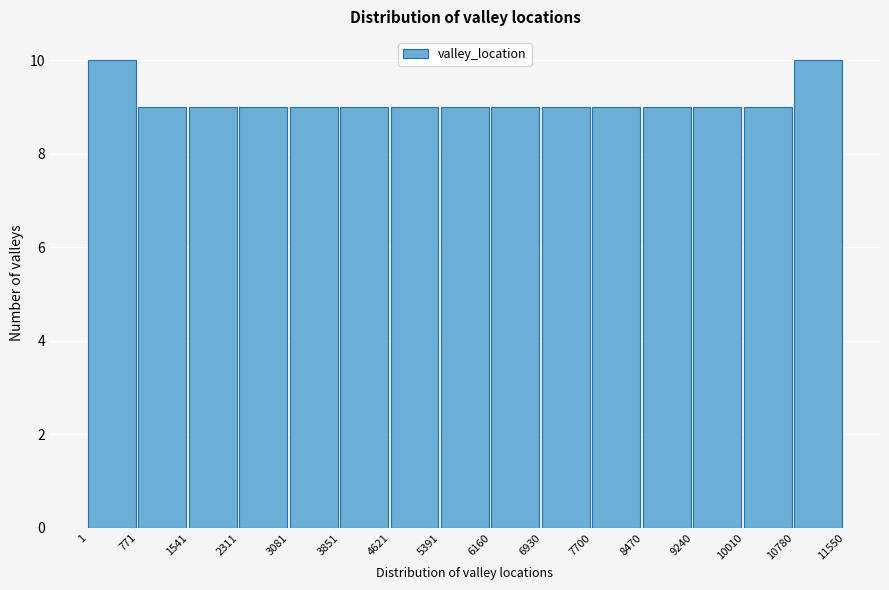

Reading left to right, list every bar in this chart as the range it spans on the x-axis followed by its height. The values are not printed on the chart, so give them approximately, as read against the axis.

1 to 771: 10
771 to 1541: 9
1541 to 2311: 9
2311 to 3081: 9
3081 to 3851: 9
3851 to 4621: 9
4621 to 5391: 9
5391 to 6160: 9
6160 to 6930: 9
6930 to 7700: 9
7700 to 8470: 9
8470 to 9240: 9
9240 to 10010: 9
10010 to 10780: 9
10780 to 11550: 10